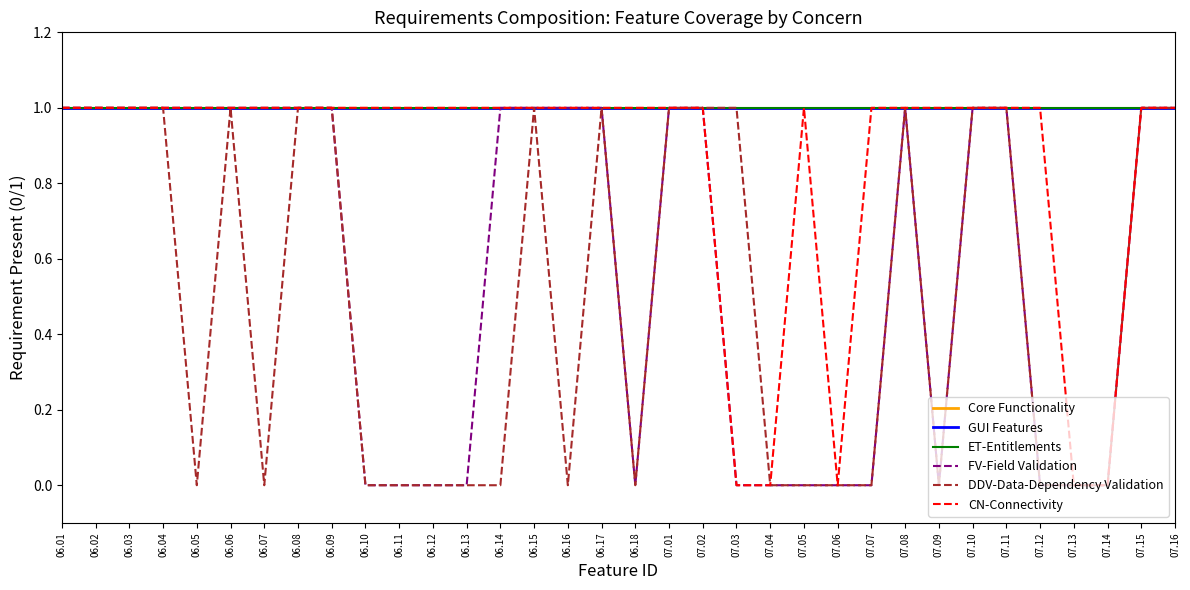

Which series has the largest total across all categories?

Core Functionality